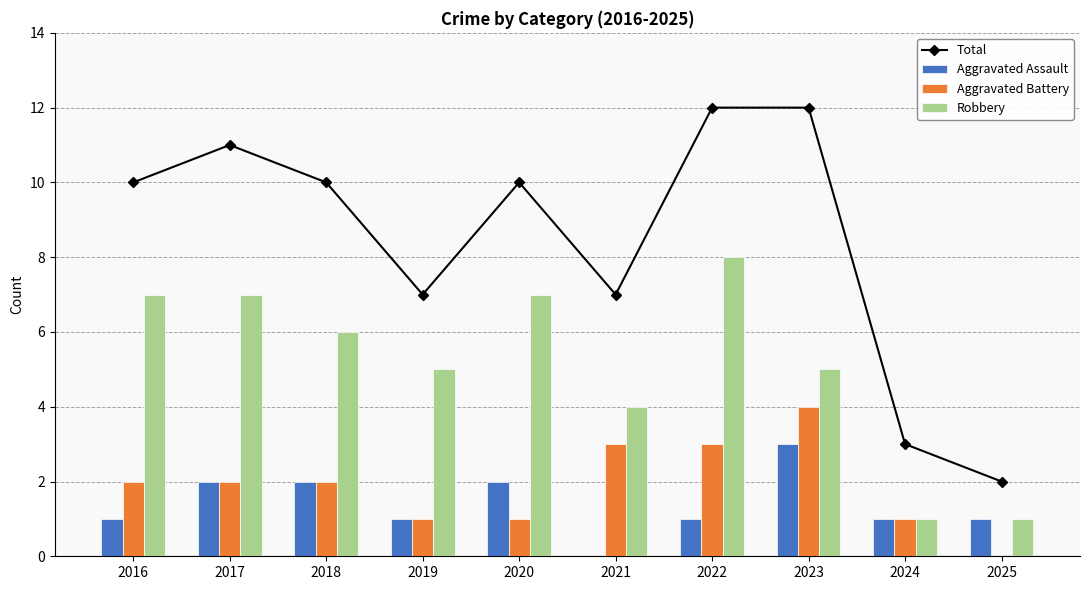

Is the value of Total at 2024 greater than the value of Aggravated Battery at 2021?

No